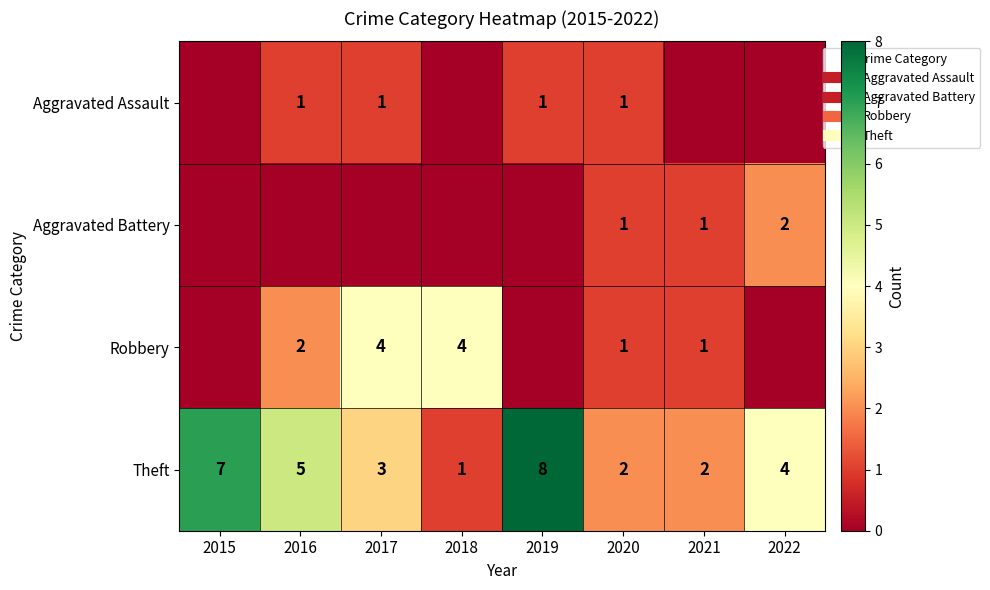

The Robbery series shows 1 at 2021. True or false?

True